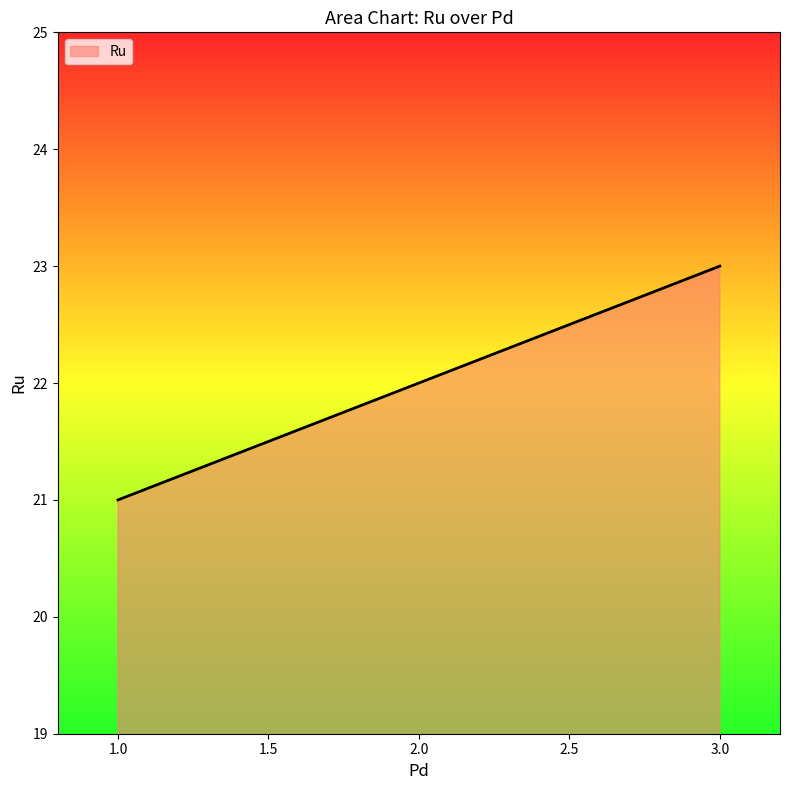

What is the smallest value displayed?

21